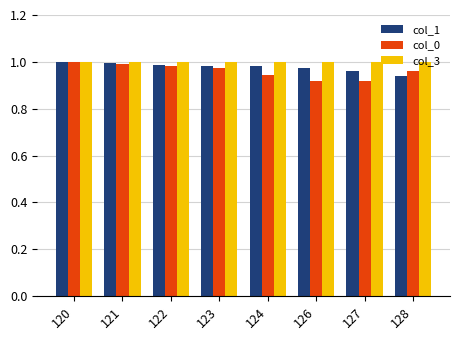

How many data points does each series have?

8